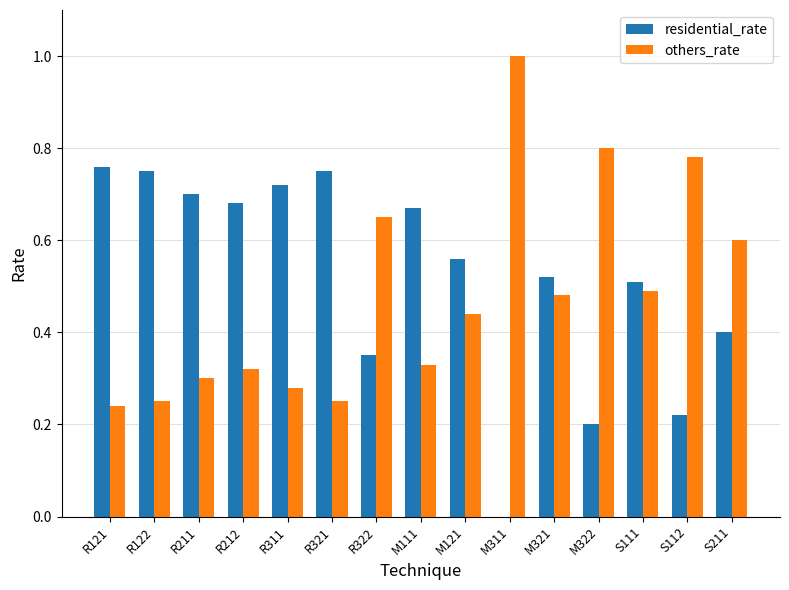

Is the value of others_rate at R212 greater than the value of residential_rate at R322?

No